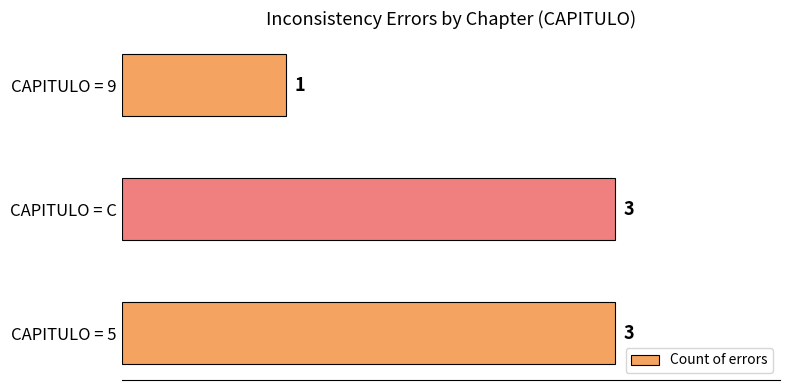

How many bars are there in total?

3